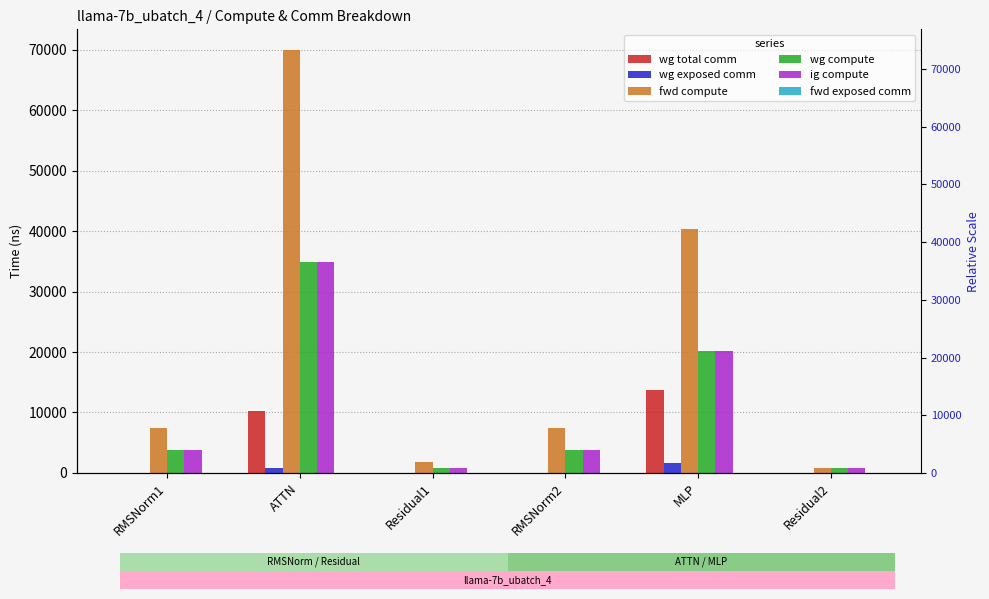

Which series has the widest spread of values?

fwd compute